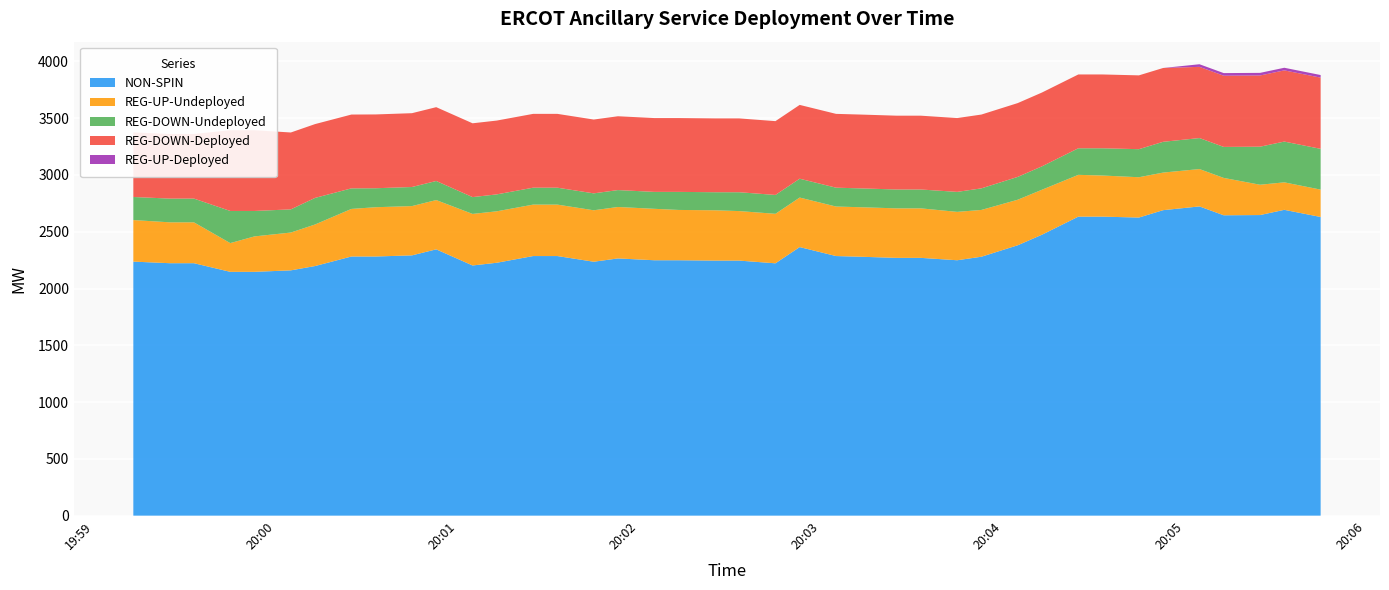

Reading left to right, extract all data points from this chart.

NON-SPIN: 2025-04-15 19:59:13=2237	2025-04-15 19:59:25=2223	2025-04-15 19:59:33=2223	2025-04-15 19:59:45=2147	2025-04-15 19:59:53=2147	2025-04-15 20:00:05=2160	2025-04-15 20:00:13=2198	2025-04-15 20:00:25=2282	2025-04-15 20:00:33=2282	2025-04-15 20:00:45=2292	2025-04-15 20:00:53=2345	2025-04-15 20:01:05=2203	2025-04-15 20:01:13=2227	2025-04-15 20:01:25=2286	2025-04-15 20:01:33=2286	2025-04-15 20:01:45=2236	2025-04-15 20:01:53=2265	2025-04-15 20:02:05=2249	2025-04-15 20:02:13=2249	2025-04-15 20:02:25=2246	2025-04-15 20:02:33=2246	2025-04-15 20:02:45=2222	2025-04-15 20:02:53=2365	2025-04-15 20:03:05=2286	2025-04-15 20:03:13=2280	2025-04-15 20:03:25=2270	2025-04-15 20:03:33=2270	2025-04-15 20:03:45=2249	2025-04-15 20:03:53=2280	2025-04-15 20:04:05=2381	2025-04-15 20:04:13=2474	2025-04-15 20:04:25=2633	2025-04-15 20:04:33=2633	2025-04-15 20:04:45=2625	2025-04-15 20:04:53=2690	2025-04-15 20:05:05=2723	2025-04-15 20:05:13=2645	2025-04-15 20:05:25=2647	2025-04-15 20:05:33=2693	2025-04-15 20:05:45=2630
REG-UP-Undeployed: 2025-04-15 19:59:13=366	2025-04-15 19:59:25=360	2025-04-15 19:59:33=360	2025-04-15 19:59:45=253	2025-04-15 19:59:53=312	2025-04-15 20:00:05=333	2025-04-15 20:00:13=366	2025-04-15 20:00:25=419	2025-04-15 20:00:33=434	2025-04-15 20:00:45=434	2025-04-15 20:00:53=434	2025-04-15 20:01:05=454	2025-04-15 20:01:13=453	2025-04-15 20:01:25=453	2025-04-15 20:01:33=453	2025-04-15 20:01:45=453	2025-04-15 20:01:53=453	2025-04-15 20:02:05=453	2025-04-15 20:02:13=443	2025-04-15 20:02:25=443	2025-04-15 20:02:33=436	2025-04-15 20:02:45=436	2025-04-15 20:02:53=436	2025-04-15 20:03:05=436	2025-04-15 20:03:13=436	2025-04-15 20:03:25=436	2025-04-15 20:03:33=436	2025-04-15 20:03:45=426	2025-04-15 20:03:53=412	2025-04-15 20:04:05=401	2025-04-15 20:04:13=396	2025-04-15 20:04:25=368	2025-04-15 20:04:33=362	2025-04-15 20:04:45=355	2025-04-15 20:04:53=331	2025-04-15 20:05:05=329	2025-04-15 20:05:13=329	2025-04-15 20:05:25=267	2025-04-15 20:05:33=242	2025-04-15 20:05:45=241
REG-DOWN-Undeployed: 2025-04-15 19:59:13=203	2025-04-15 19:59:25=209	2025-04-15 19:59:33=209	2025-04-15 19:59:45=283	2025-04-15 19:59:53=224	2025-04-15 20:00:05=204	2025-04-15 20:00:13=234	2025-04-15 20:00:25=181	2025-04-15 20:00:33=167	2025-04-15 20:00:45=168	2025-04-15 20:00:53=168	2025-04-15 20:01:05=148	2025-04-15 20:01:13=149	2025-04-15 20:01:25=149	2025-04-15 20:01:33=149	2025-04-15 20:01:45=149	2025-04-15 20:01:53=149	2025-04-15 20:02:05=149	2025-04-15 20:02:13=159	2025-04-15 20:02:25=159	2025-04-15 20:02:33=166	2025-04-15 20:02:45=166	2025-04-15 20:02:53=166	2025-04-15 20:03:05=166	2025-04-15 20:03:13=166	2025-04-15 20:03:25=166	2025-04-15 20:03:33=166	2025-04-15 20:03:45=176	2025-04-15 20:03:53=190	2025-04-15 20:04:05=201	2025-04-15 20:04:13=206	2025-04-15 20:04:25=234	2025-04-15 20:04:33=240	2025-04-15 20:04:45=247	2025-04-15 20:04:53=271	2025-04-15 20:05:05=273	2025-04-15 20:05:13=273	2025-04-15 20:05:25=335	2025-04-15 20:05:33=359	2025-04-15 20:05:45=359
REG-DOWN-Deployed: 2025-04-15 19:59:13=569	2025-04-15 19:59:25=569	2025-04-15 19:59:33=569	2025-04-15 19:59:45=711	2025-04-15 19:59:53=711	2025-04-15 20:00:05=677	2025-04-15 20:00:13=650	2025-04-15 20:00:25=650	2025-04-15 20:00:33=650	2025-04-15 20:00:45=650	2025-04-15 20:00:53=650	2025-04-15 20:01:05=650	2025-04-15 20:01:13=650	2025-04-15 20:01:25=650	2025-04-15 20:01:33=650	2025-04-15 20:01:45=650	2025-04-15 20:01:53=650	2025-04-15 20:02:05=650	2025-04-15 20:02:13=650	2025-04-15 20:02:25=650	2025-04-15 20:02:33=650	2025-04-15 20:02:45=650	2025-04-15 20:02:53=650	2025-04-15 20:03:05=650	2025-04-15 20:03:13=650	2025-04-15 20:03:25=650	2025-04-15 20:03:33=650	2025-04-15 20:03:45=650	2025-04-15 20:03:53=650	2025-04-15 20:04:05=650	2025-04-15 20:04:13=650	2025-04-15 20:04:25=650	2025-04-15 20:04:33=650	2025-04-15 20:04:45=650	2025-04-15 20:04:53=650	2025-04-15 20:05:05=627	2025-04-15 20:05:13=627	2025-04-15 20:05:25=627	2025-04-15 20:05:33=627	2025-04-15 20:05:45=627
REG-UP-Deployed: 2025-04-15 19:59:13=0	2025-04-15 19:59:25=0	2025-04-15 19:59:33=0	2025-04-15 19:59:45=0	2025-04-15 19:59:53=0	2025-04-15 20:00:05=0	2025-04-15 20:00:13=0	2025-04-15 20:00:25=0	2025-04-15 20:00:33=0	2025-04-15 20:00:45=0	2025-04-15 20:00:53=0	2025-04-15 20:01:05=0	2025-04-15 20:01:13=0	2025-04-15 20:01:25=0	2025-04-15 20:01:33=0	2025-04-15 20:01:45=0	2025-04-15 20:01:53=0	2025-04-15 20:02:05=0	2025-04-15 20:02:13=0	2025-04-15 20:02:25=0	2025-04-15 20:02:33=0	2025-04-15 20:02:45=0	2025-04-15 20:02:53=0	2025-04-15 20:03:05=0	2025-04-15 20:03:13=0	2025-04-15 20:03:25=0	2025-04-15 20:03:33=0	2025-04-15 20:03:45=0	2025-04-15 20:03:53=0	2025-04-15 20:04:05=0	2025-04-15 20:04:13=0	2025-04-15 20:04:25=0	2025-04-15 20:04:33=0	2025-04-15 20:04:45=0	2025-04-15 20:04:53=0	2025-04-15 20:05:05=23	2025-04-15 20:05:13=23	2025-04-15 20:05:25=23	2025-04-15 20:05:33=23	2025-04-15 20:05:45=23